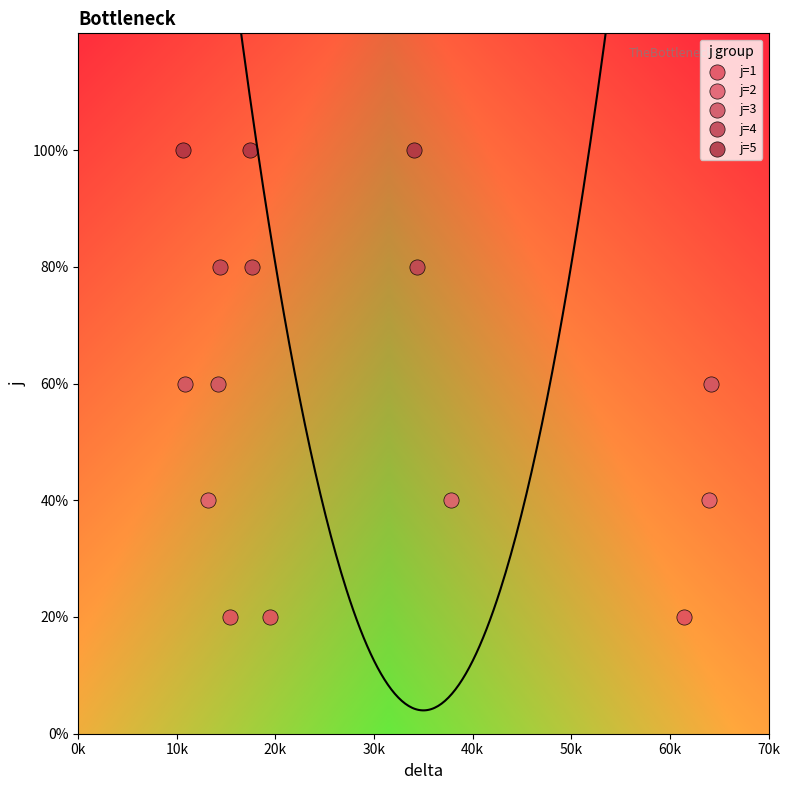

What are all the series names shown in the legend?

j=1, j=2, j=3, j=4, j=5